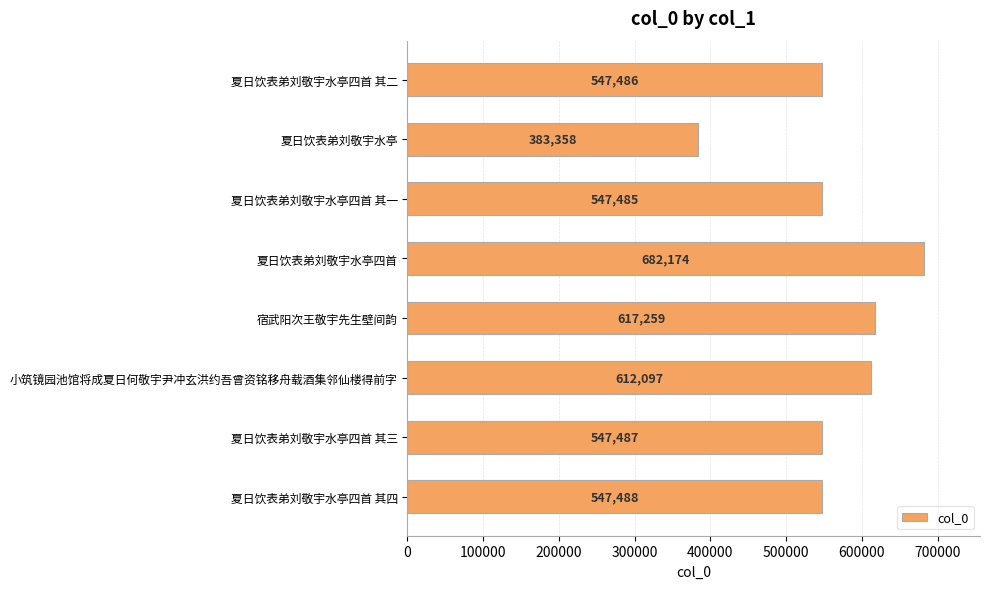

How many distinct data groups are displayed?

1